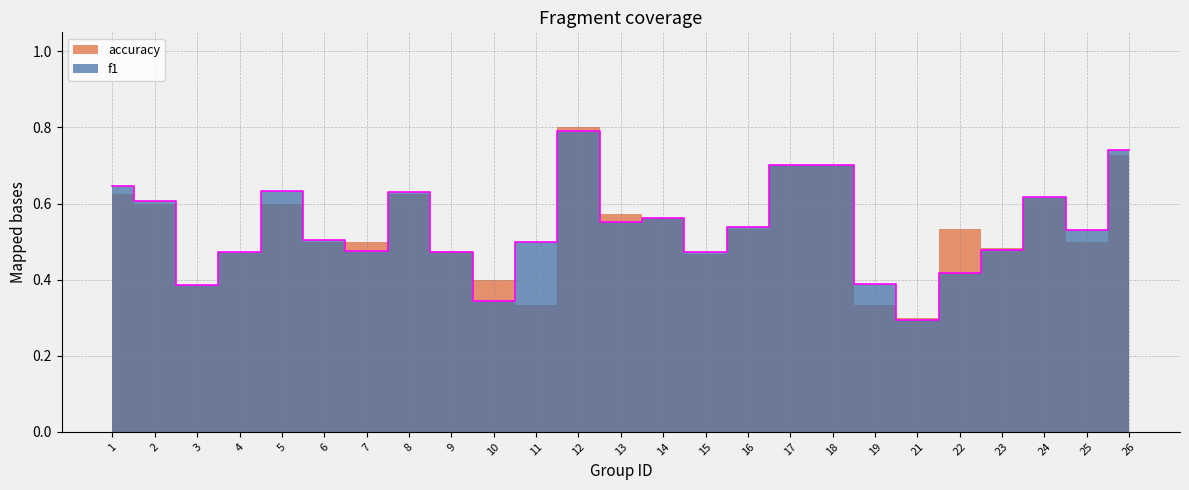

List the labels in order of value, smallest first.

21, 10, 3, 19, 22, 15, 4, 9, 7, 23, 11, 6, 25, 16, 13, 14, 2, 24, 8, 5, 1, 17, 18, 26, 12